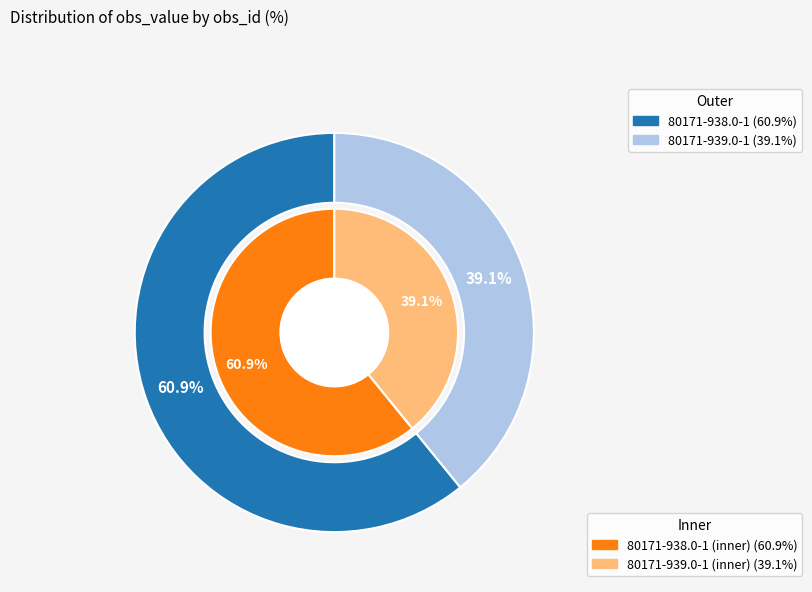

To the nearest percent, what percentage of the pie is 80171-938.0-1?

61%